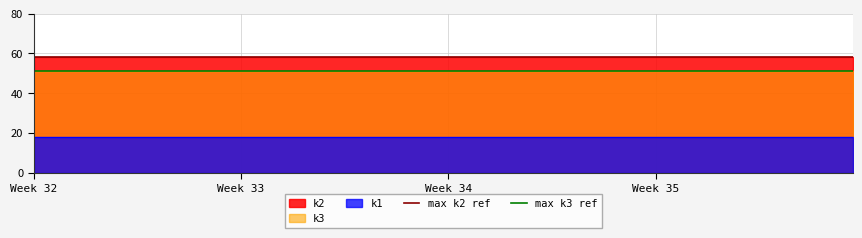

Which has a higher value, Week 33 or Week 32?

Week 33